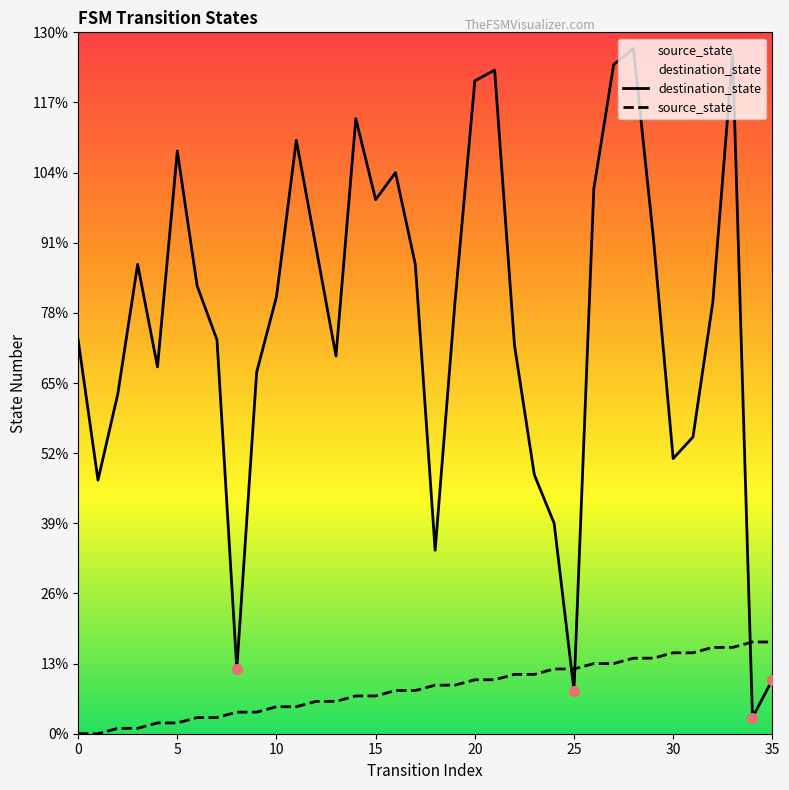

Is the value of destination_state at 15 greater than the value of source_state at 14?

Yes